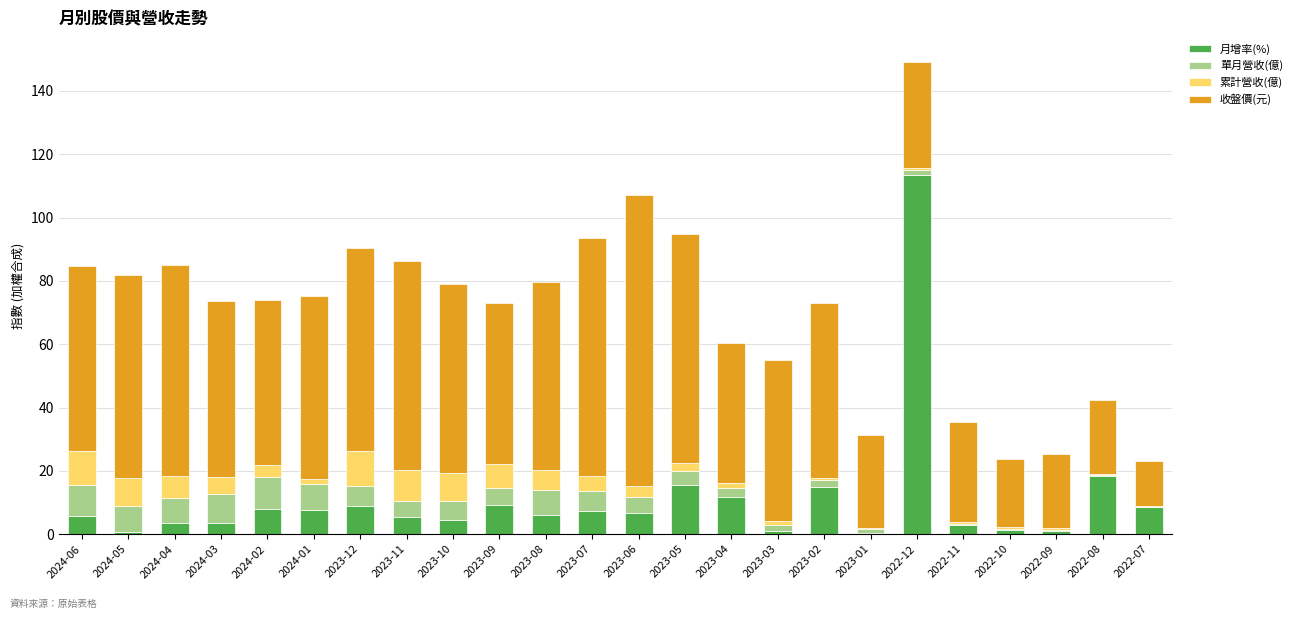

At which category is the sum across all series the highest?

2022-12